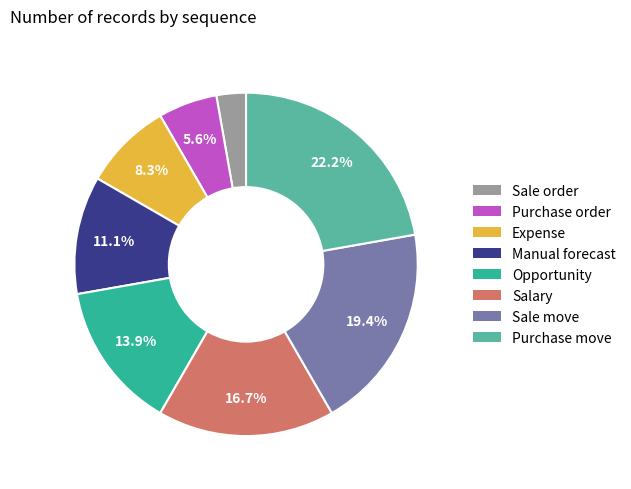

Rank the categories by value from lowest to highest.

Sale order, Purchase order, Expense, Manual forecast, Opportunity, Salary, Sale move, Purchase move